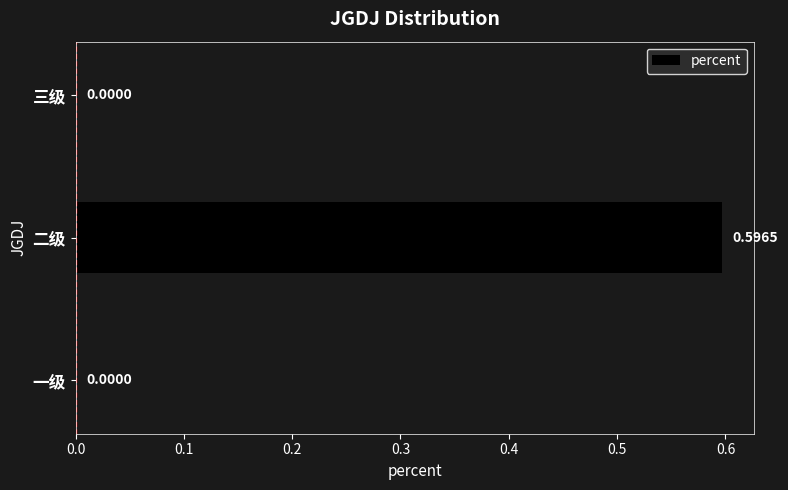

Between 二级 and 三级, which is larger?

二级